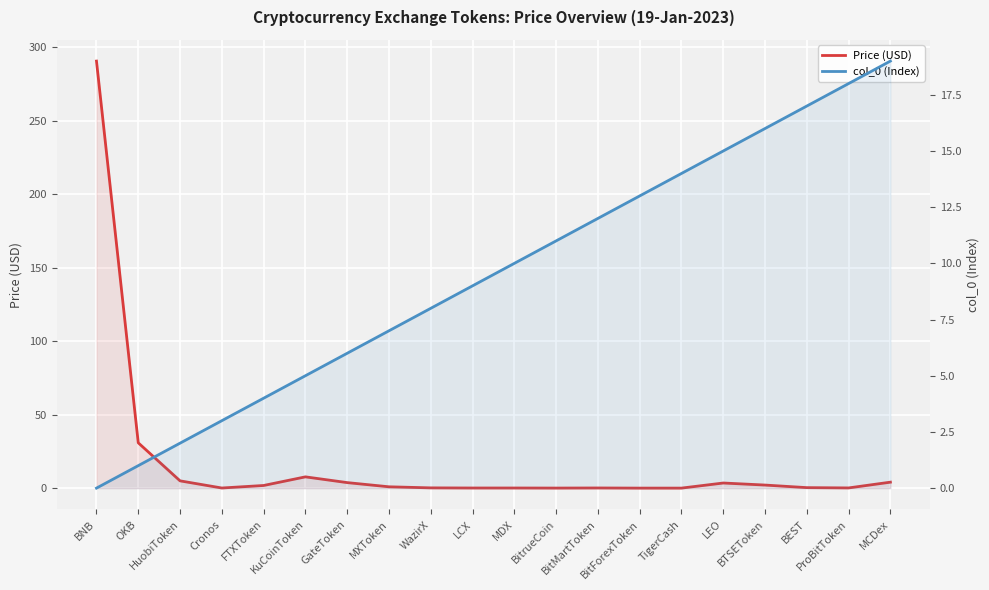

Between HuobiToken and BitMartToken, which is larger?

HuobiToken